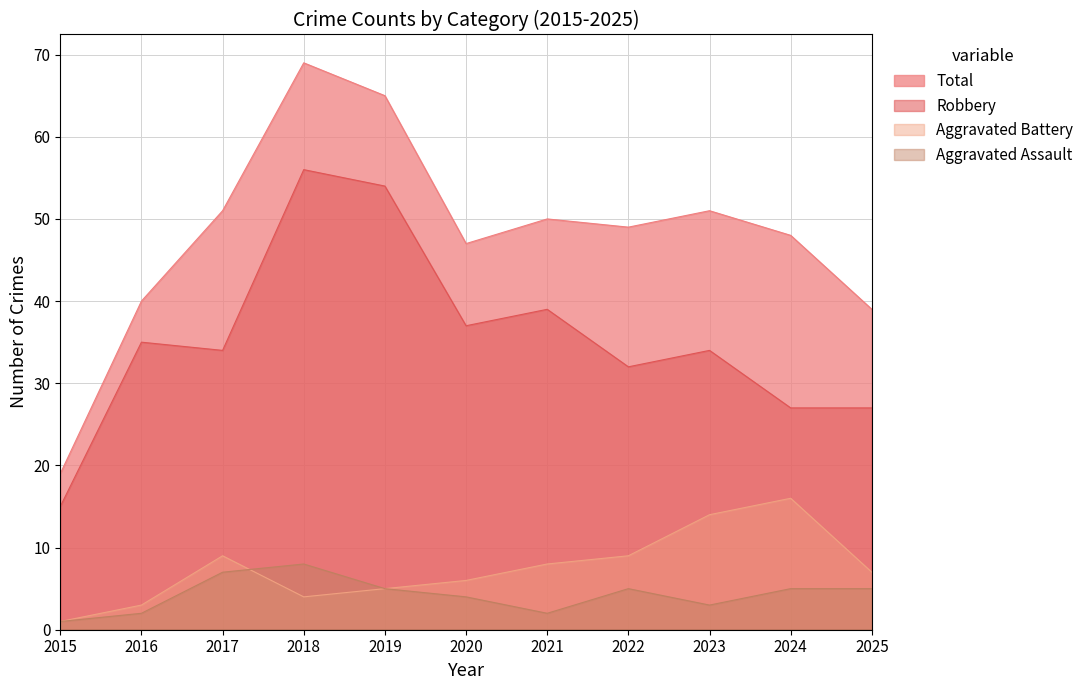

What is the sum of the Aggravated Battery values at 2020 and 2015?

7